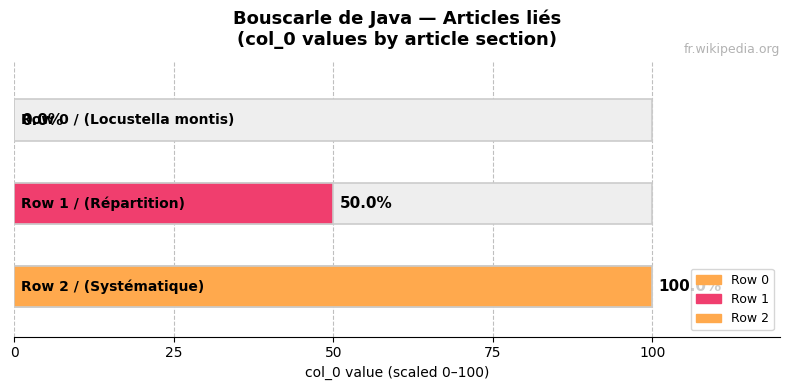

How many bars are there in total?

3